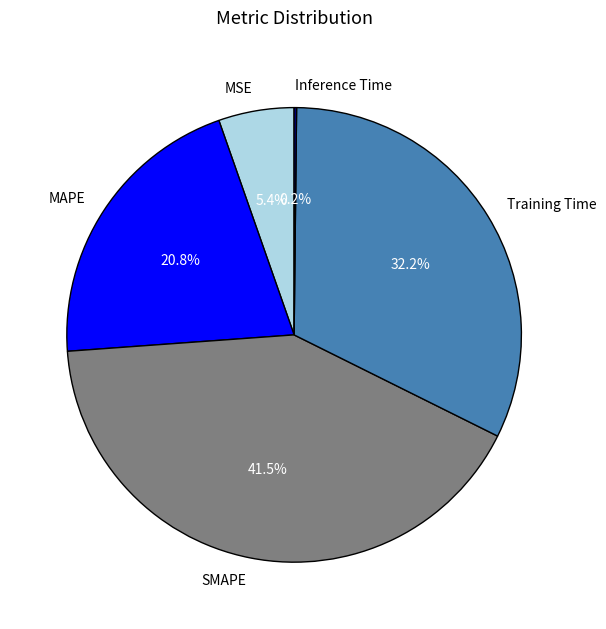

What is the ratio of the value at SMAPE to the value at MAPE?

2.0